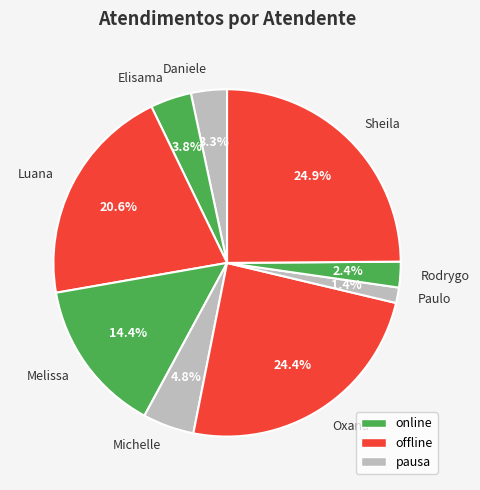

Which has a higher value, Sheila or Luana?

Sheila